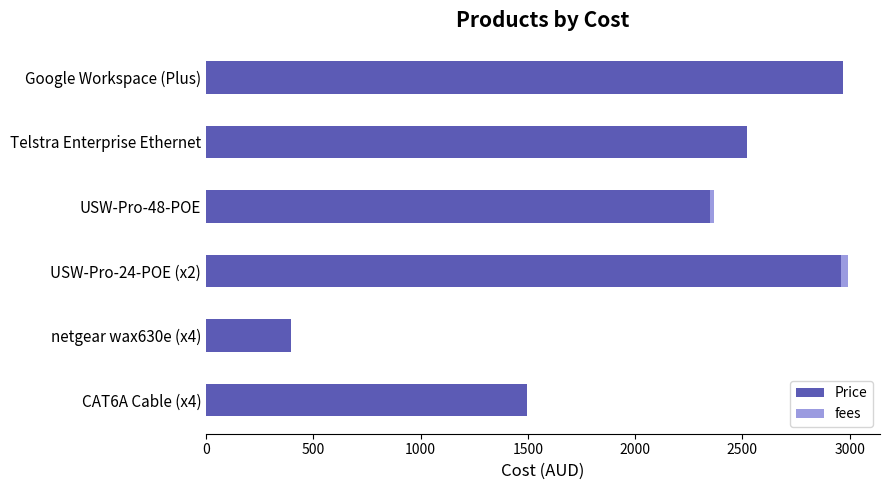

True or false: Price has a value of 2061 at Google Workspace (Plus).

False